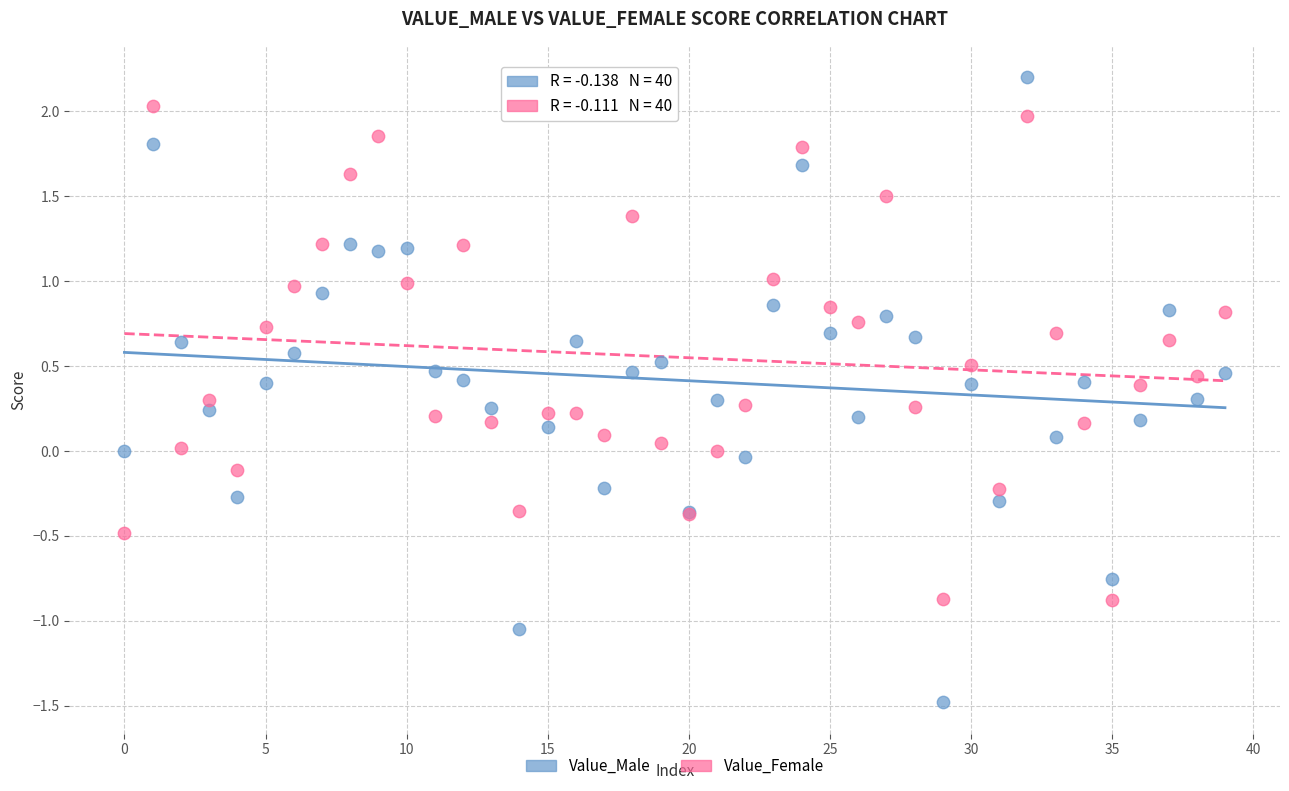

What are all the series names shown in the legend?

Value_Male, Value_Female